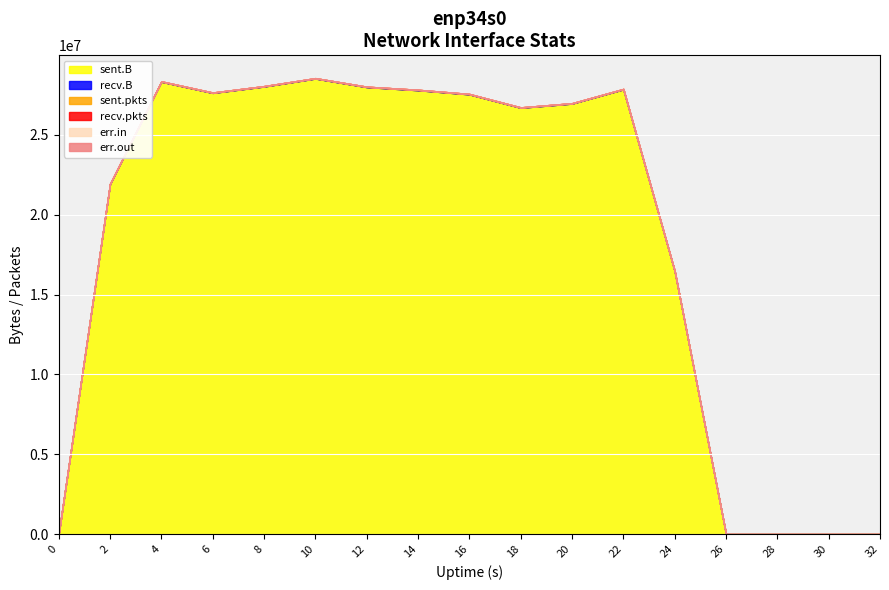

How many values in the sent.B series are below 26957430?

8